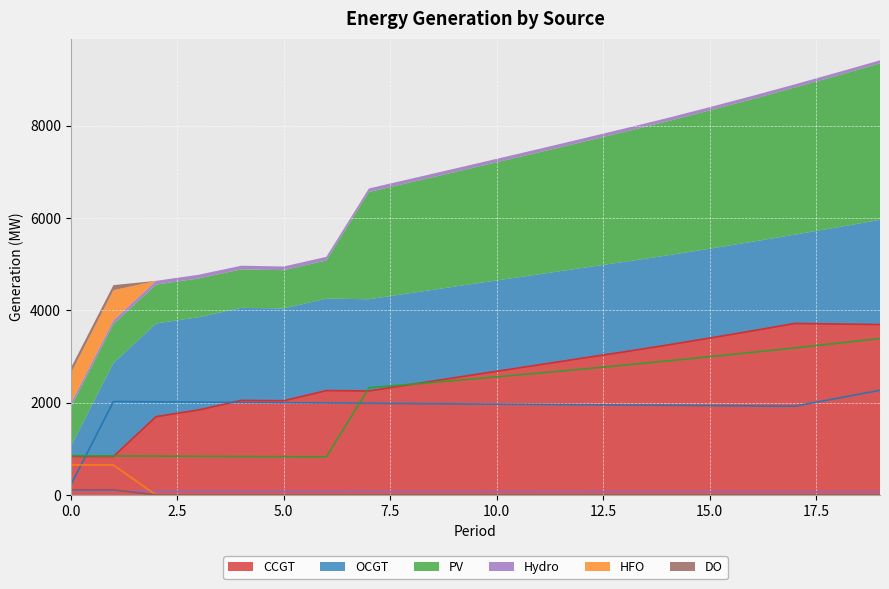

What is the minimum value for CCGT?

833